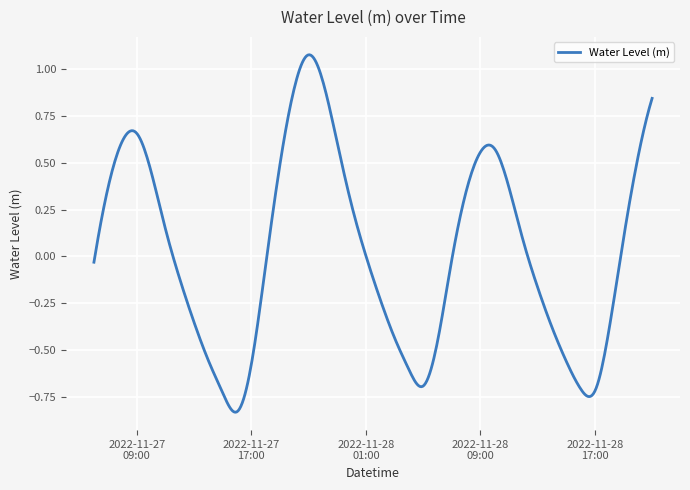

What is the difference between the second highest and second lowest values?

1.9